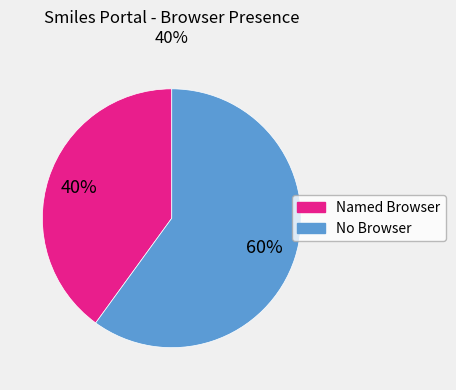

Is there any slice that represents more than half of the pie?

Yes